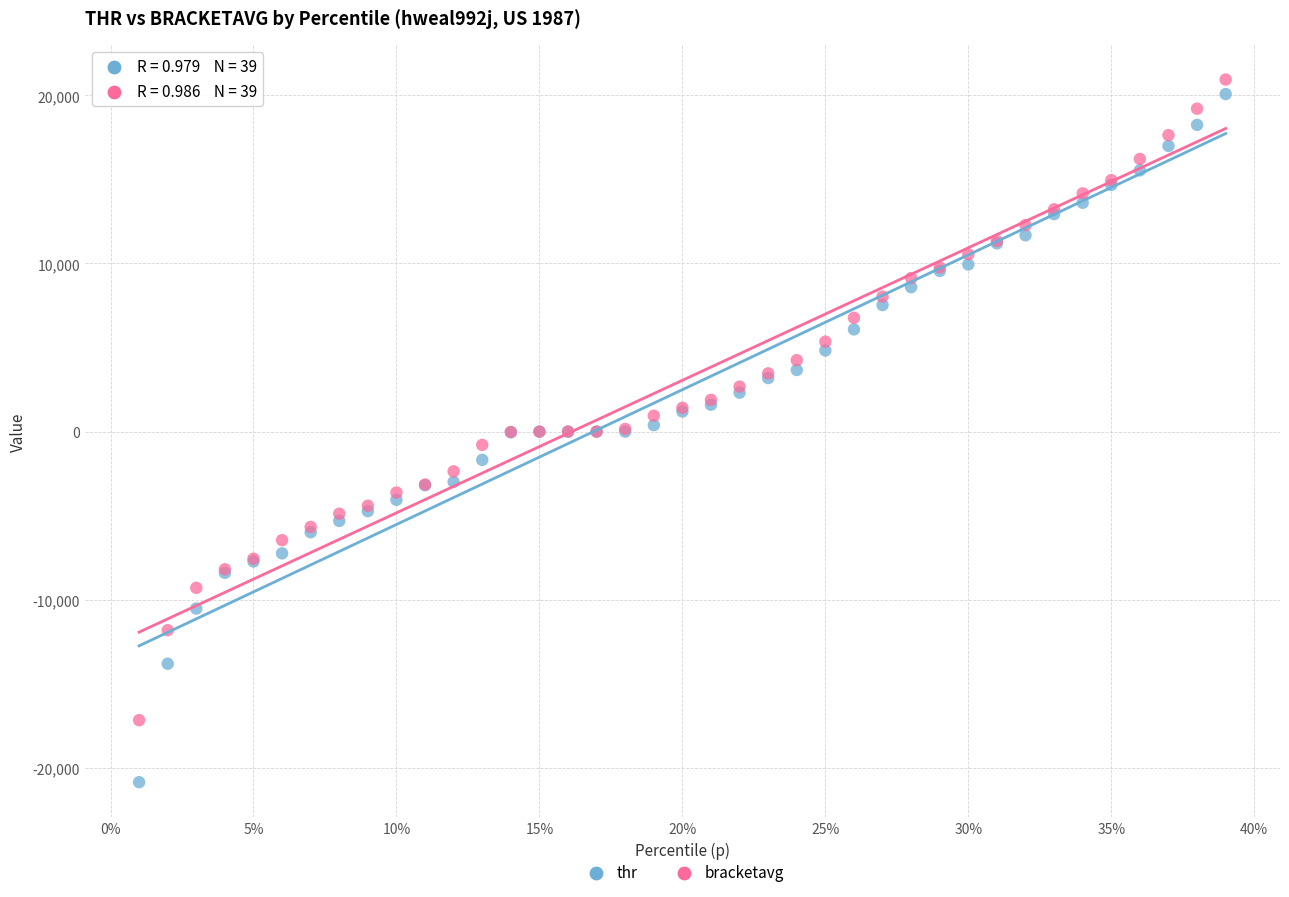

Which series contains the lowest Y value?

thr